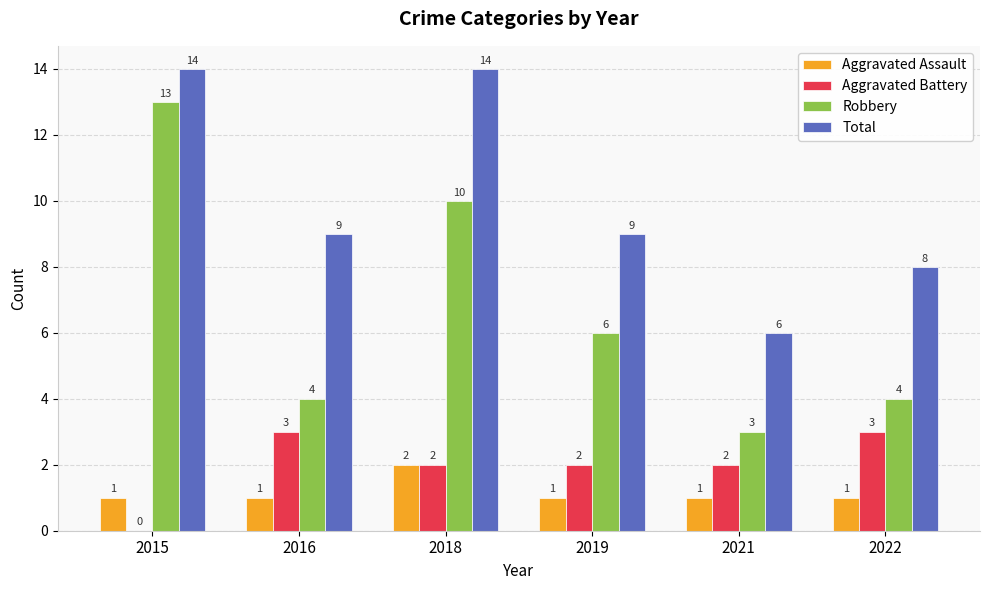

At which label does Aggravated Battery first exceed 2?

2016